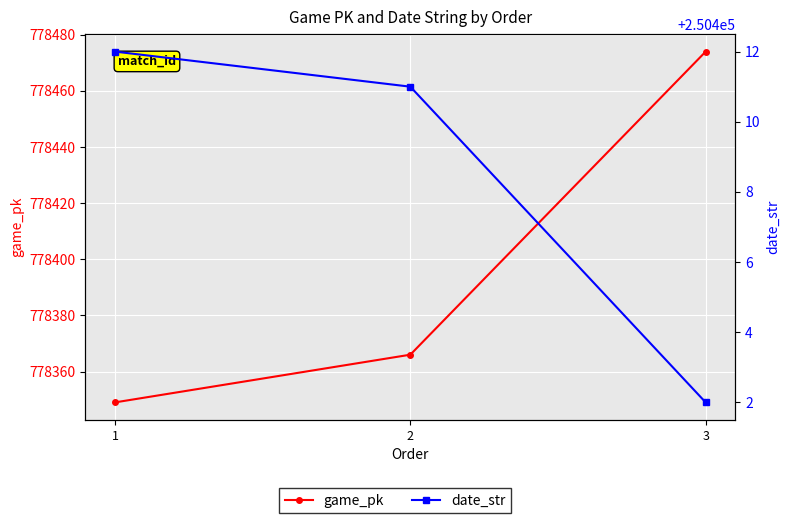

What is the approximate value of date_str at 1, to the nearest 10?

250410